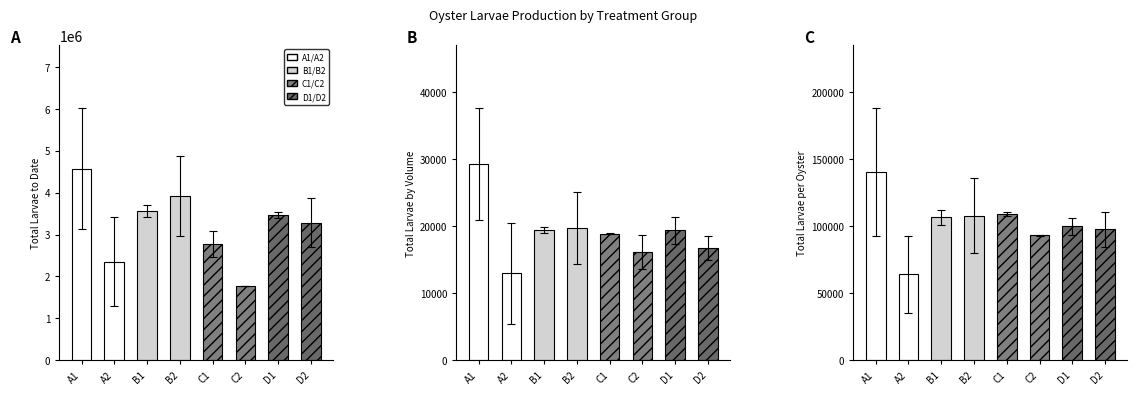

Which category has the lowest value in the Total larvae, per oyster series?

A2